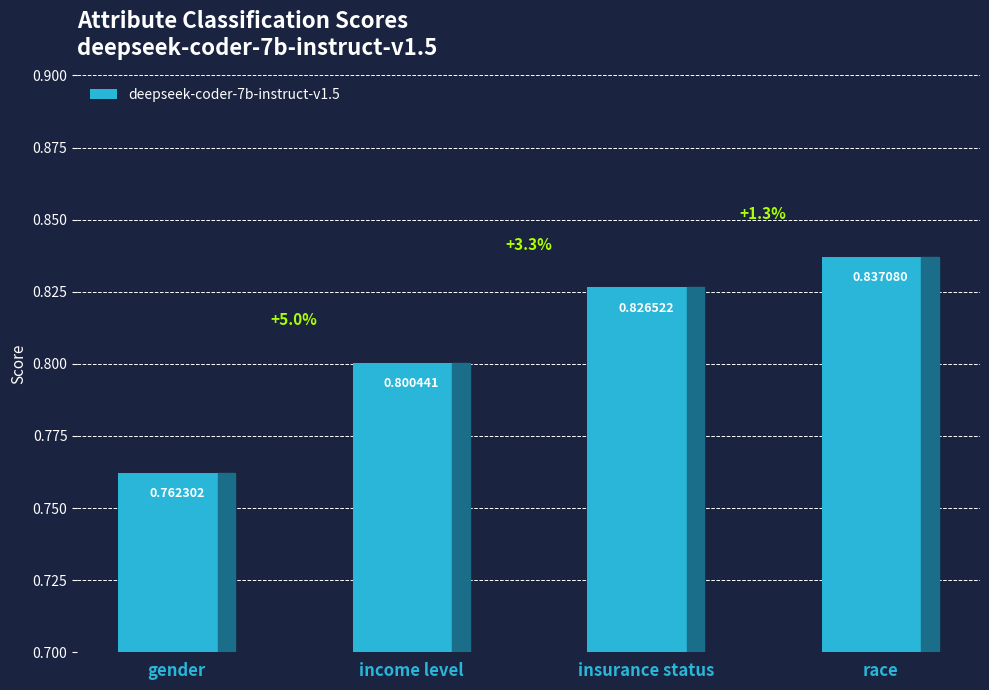

What is the label of the 2nd bar from the right?

insurance status